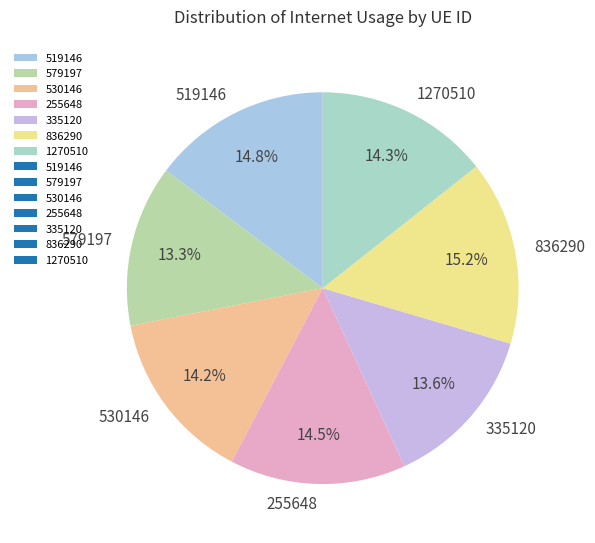

What is the ratio of the value at 519146 to the value at 836290?

1.0